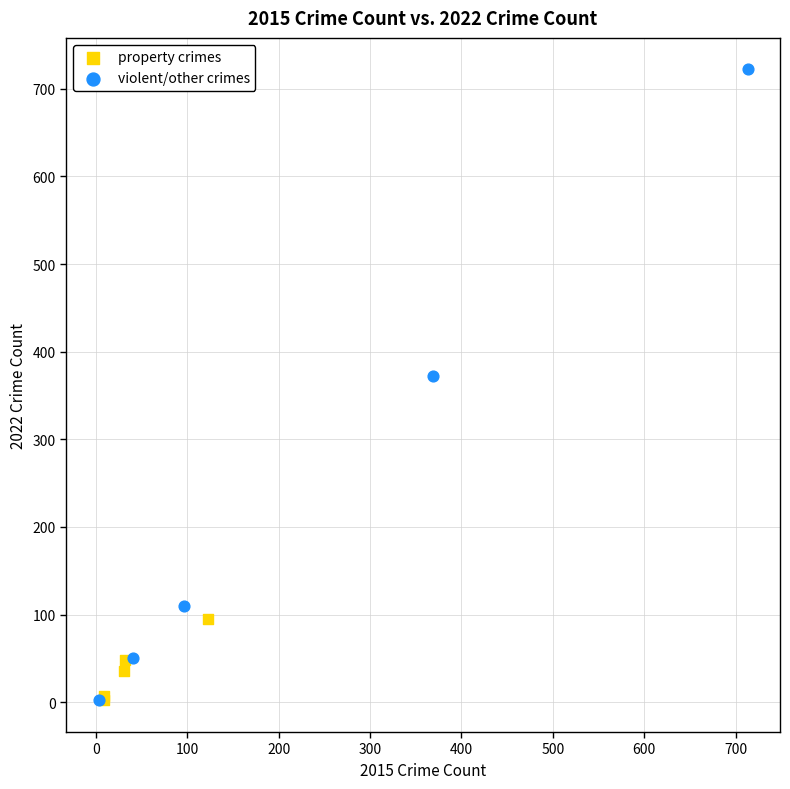

Which series reaches the maximum Y coordinate?

violent/other crimes